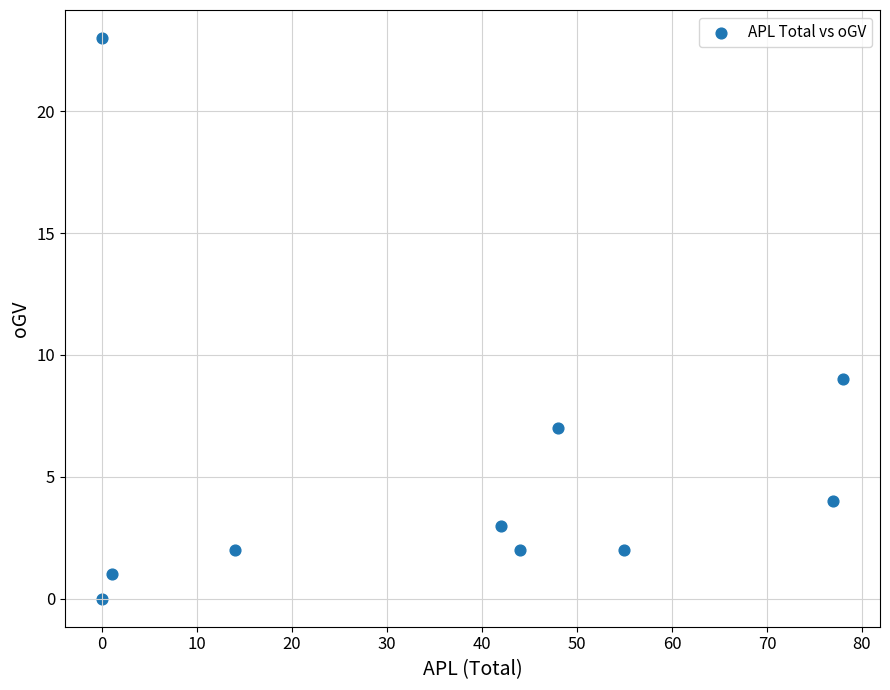

What Y value in the scatter plot is closest to 11?

9